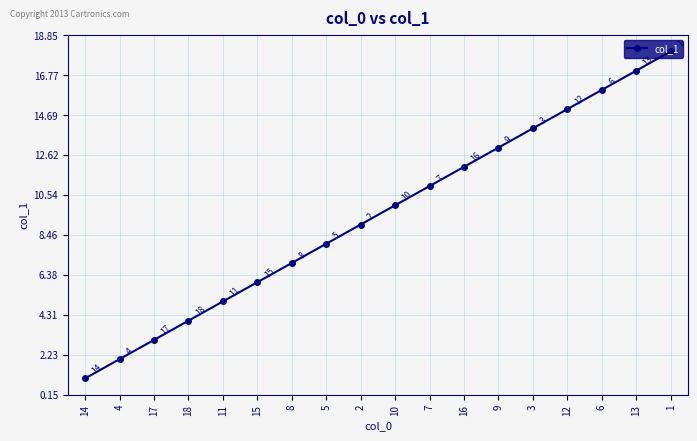

Reading right to left, what are all the values shown in this chart?

1=18	13=17	6=16	12=15	3=14	9=13	16=12	7=11	10=10	2=9	5=8	8=7	15=6	11=5	18=4	17=3	4=2	14=1